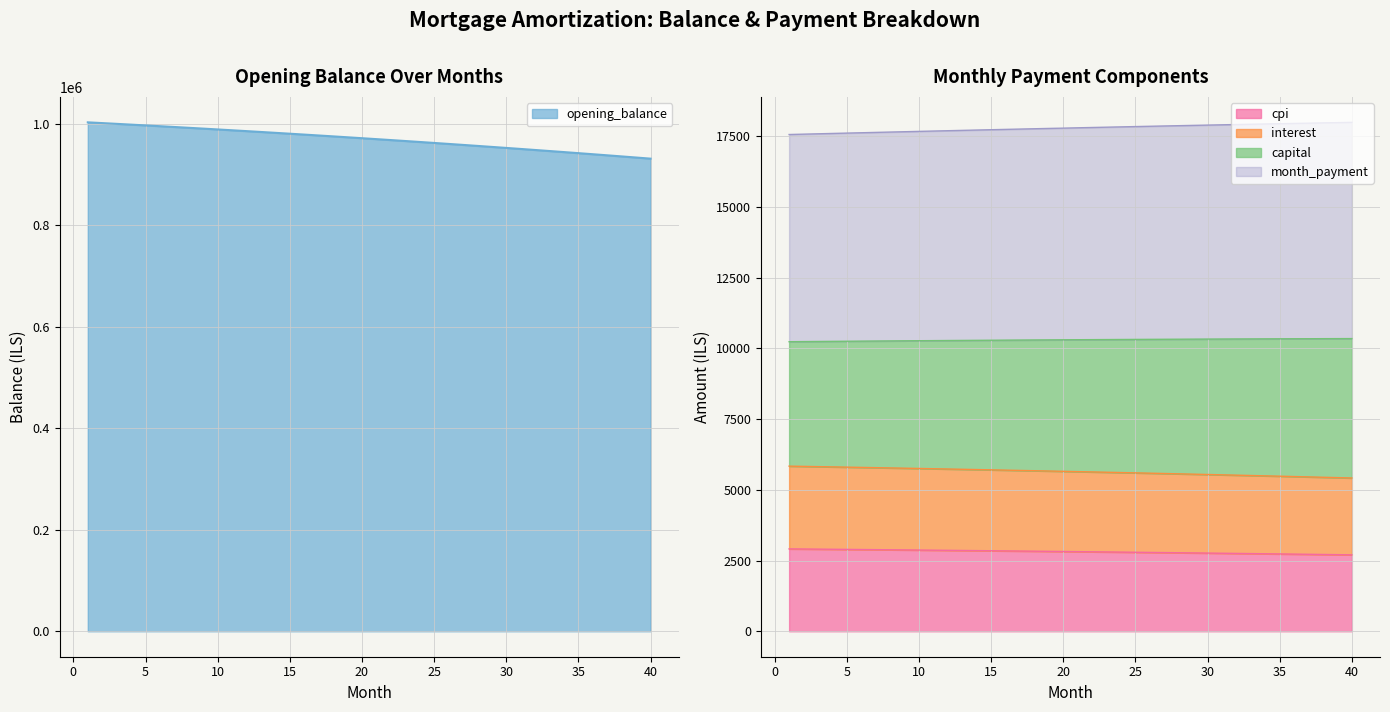

What is the maximum value for cpi?

2912.3